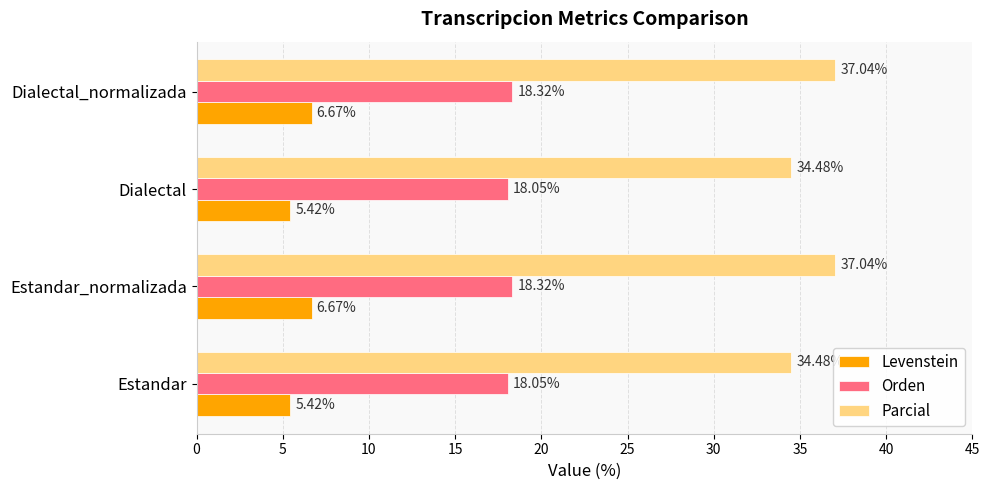

What is the average value of the Orden series?

18.2